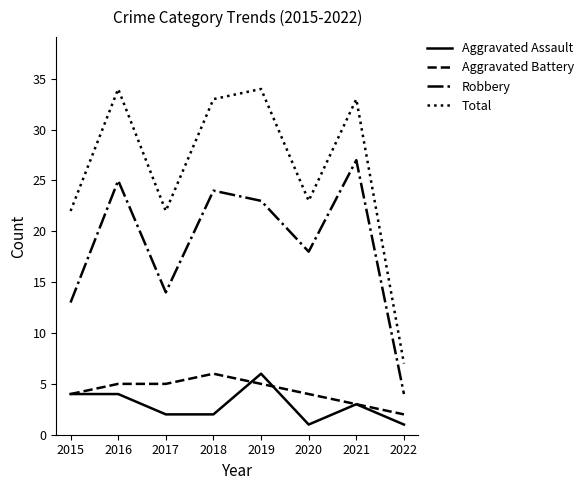

Is it true that Aggravated Battery equals 8 at 2017?

False